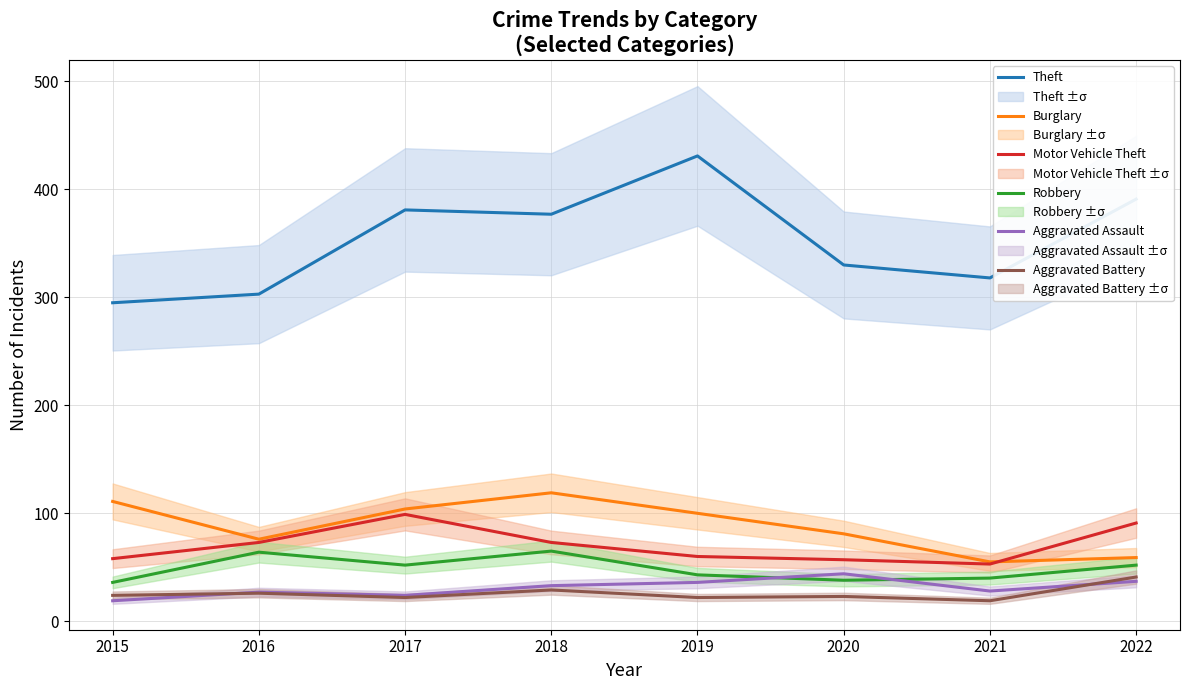

At which category is the sum across all series the highest?

2018